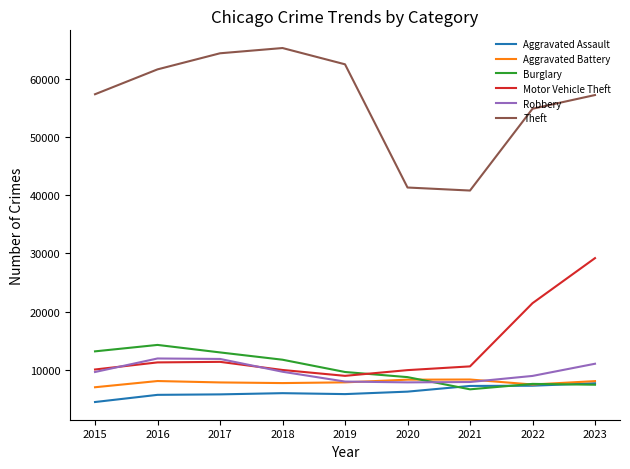

How many lines are shown in the chart?

6